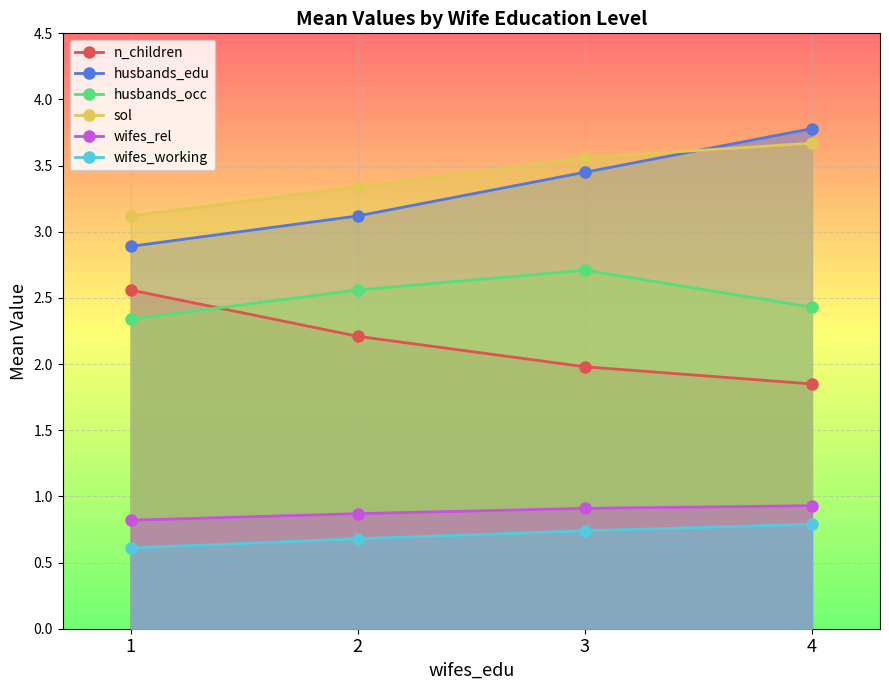

Is it true that husbands_occ equals 2.7 at 3?

True